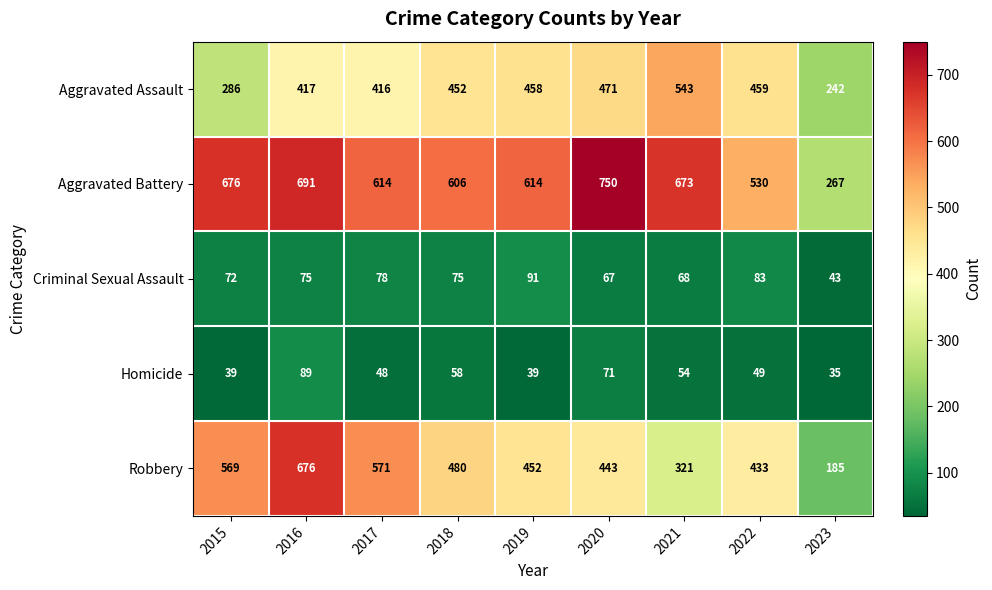

What is the difference between the Homicide values at 2022 and 2019?

10